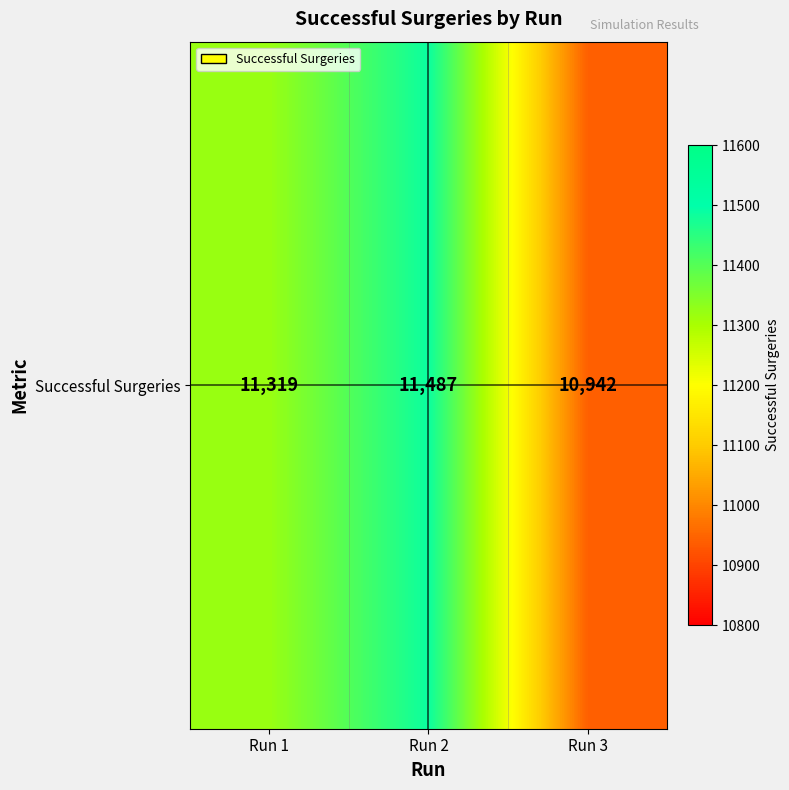

How many data points does each series have?

3